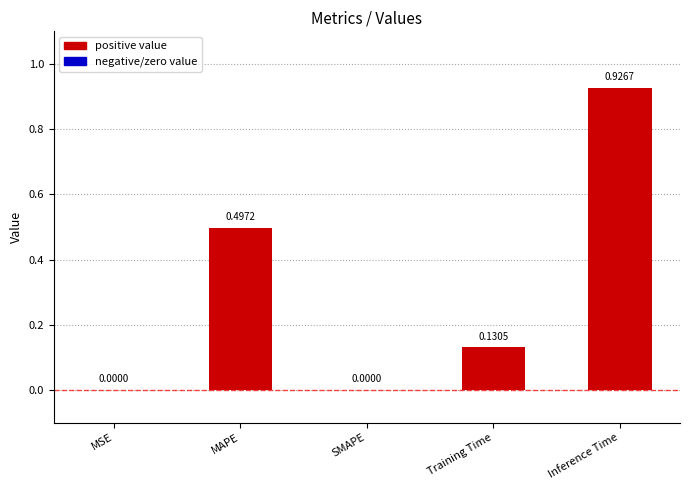

Does the chart contain stacked bars?

No